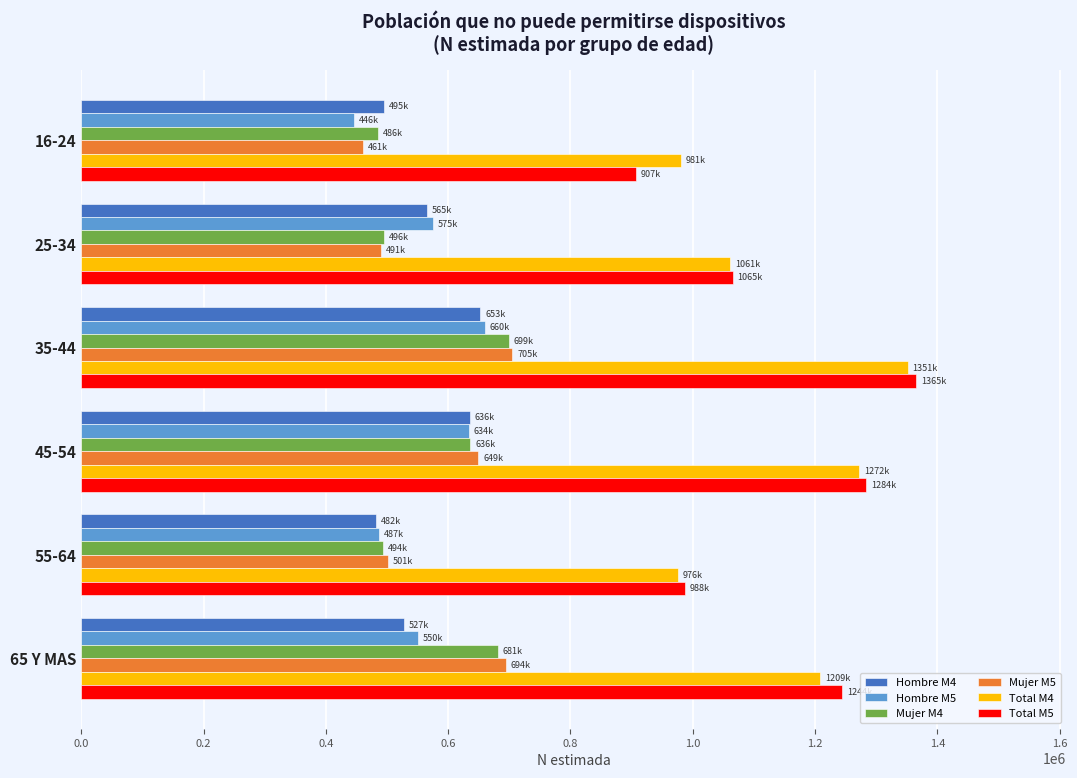

At which category is the sum across all series the highest?

35-44